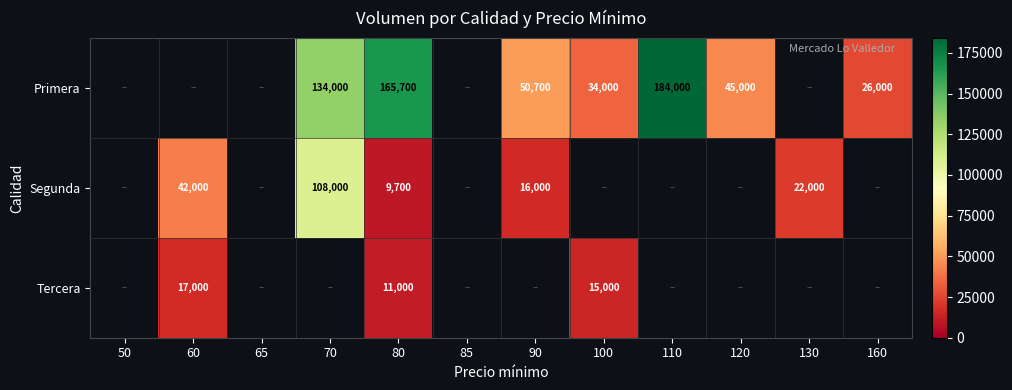

What is the spread (max minus min) of values at 80?

156000